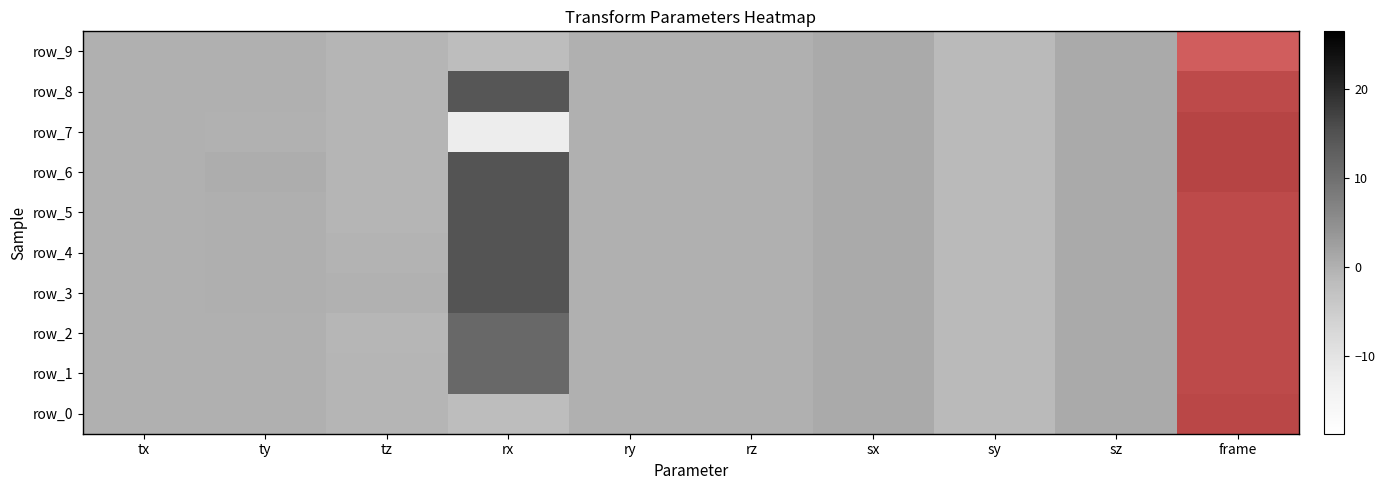

Where is row_4 nearest to the value 13?

frame